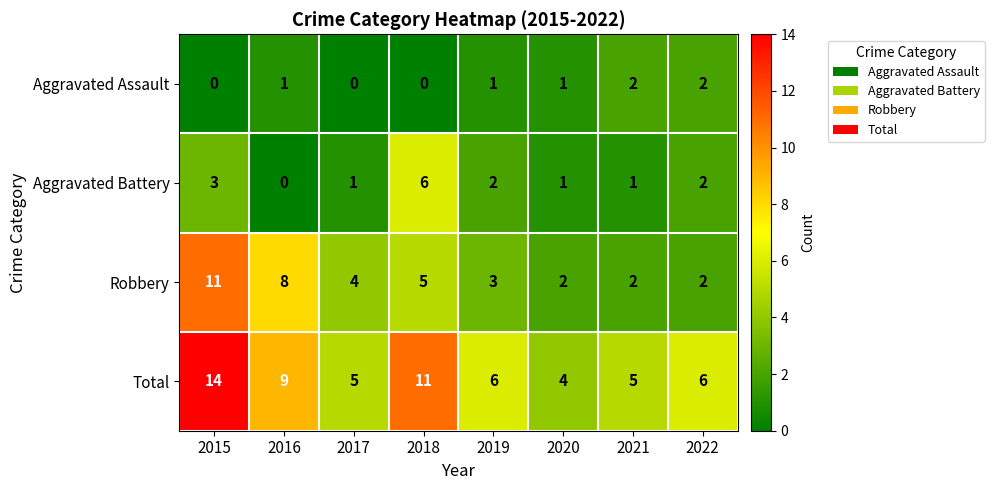

The Aggravated Battery series shows 1 at 2019. True or false?

False